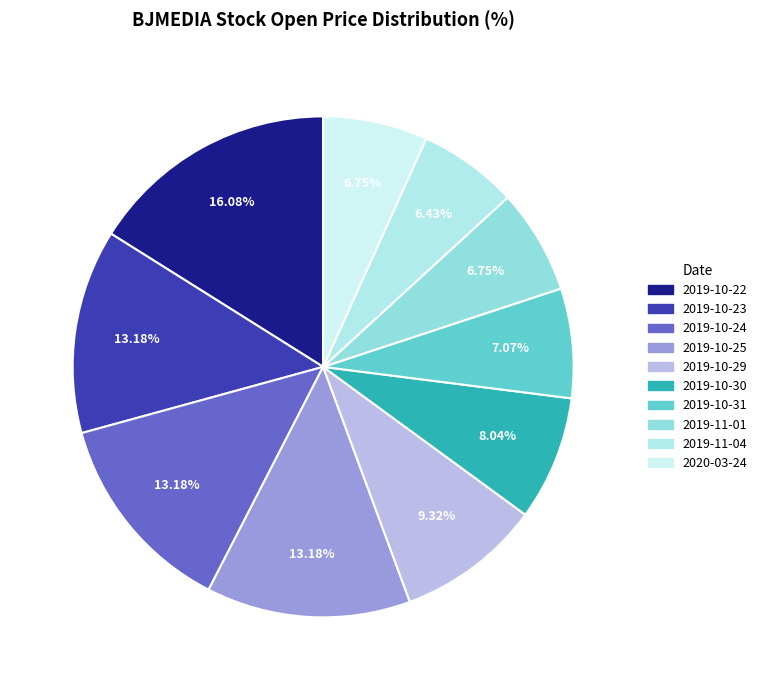

To the nearest percent, what portion does 2019-10-30 represent?

8%